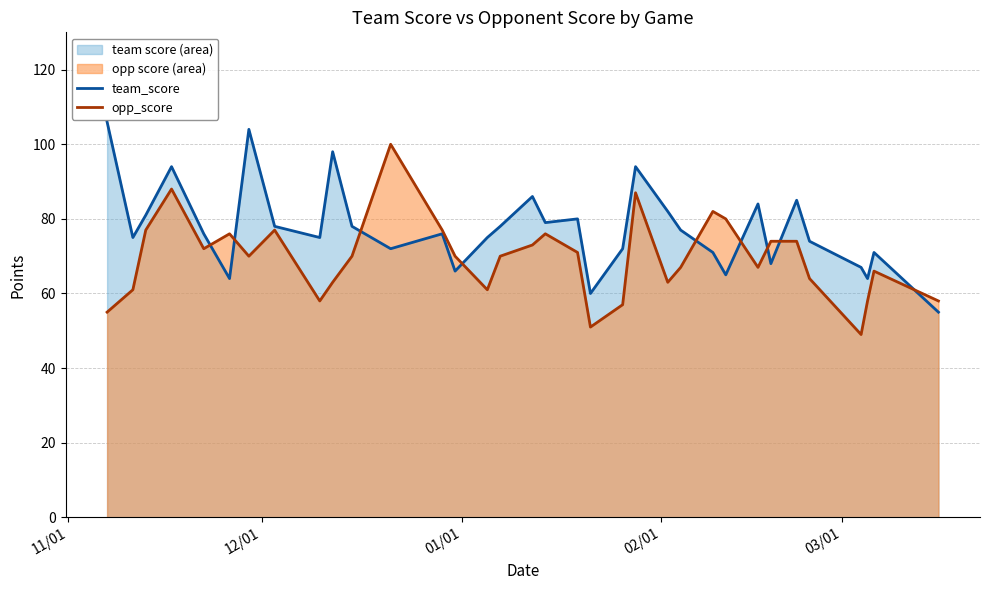

Rank the series by their average value, from lowest to highest.

opp_score, team_score